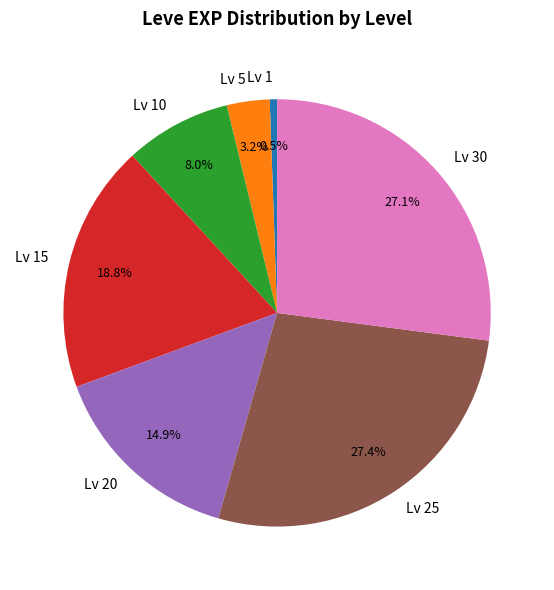

Count the number of slices in the pie.

7